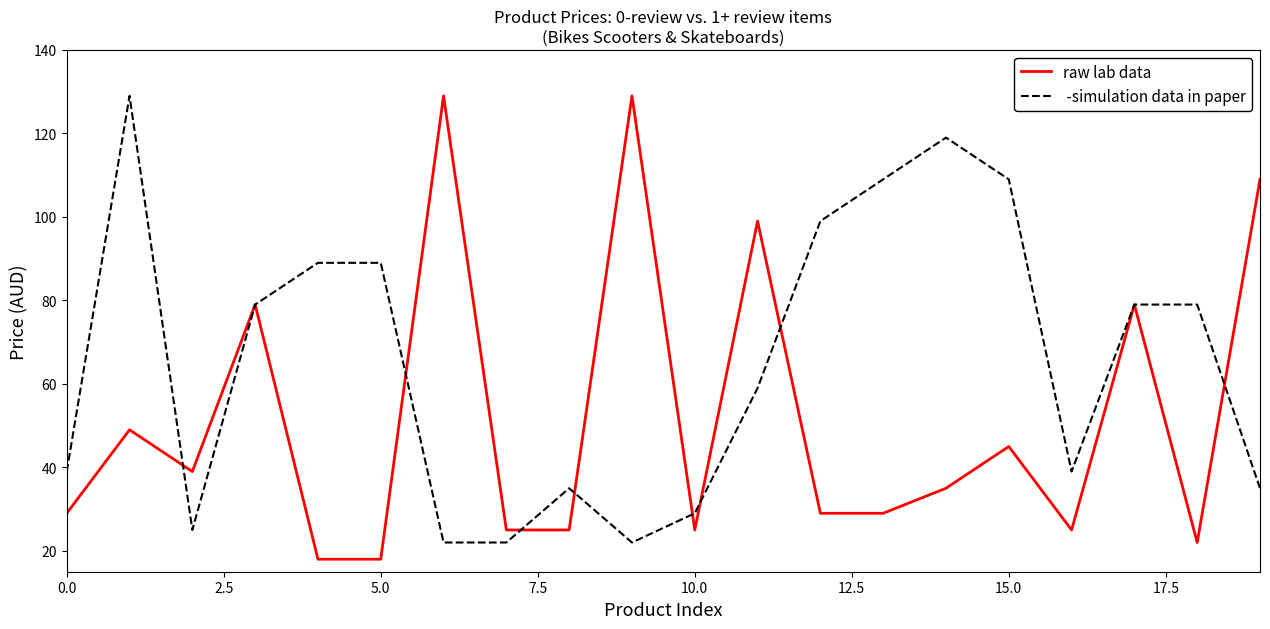

What is the maximum value shown in the chart?

129